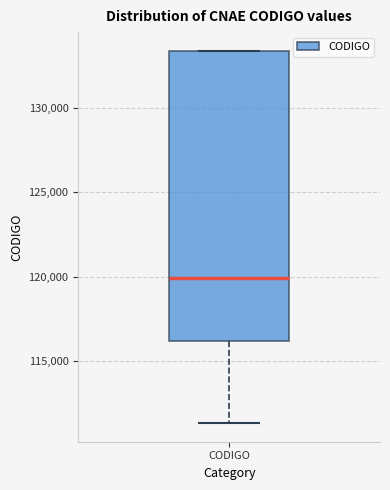

Transcribe this box plot: give where the median line is, the range the box spans, and where the two whiskers end, as read against the y-axis. The values are not printed on the chart, so give them approximately, as read against the axis.

median 120000, box 116000 to 133500, whiskers 111500 to 133500